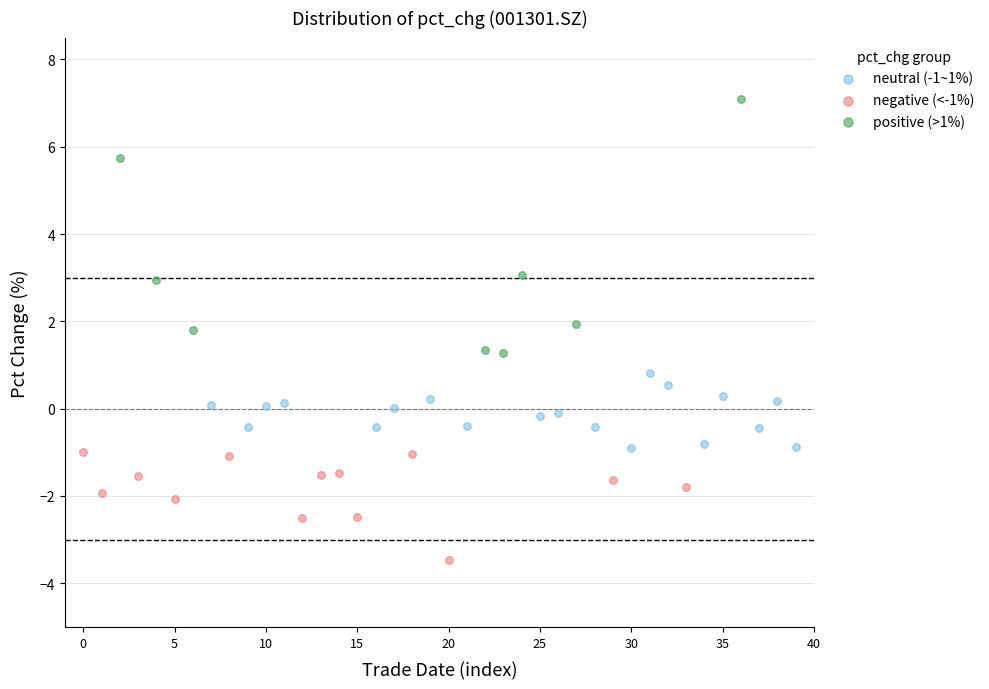

Which series reaches the minimum Y coordinate?

negative (<-1%)